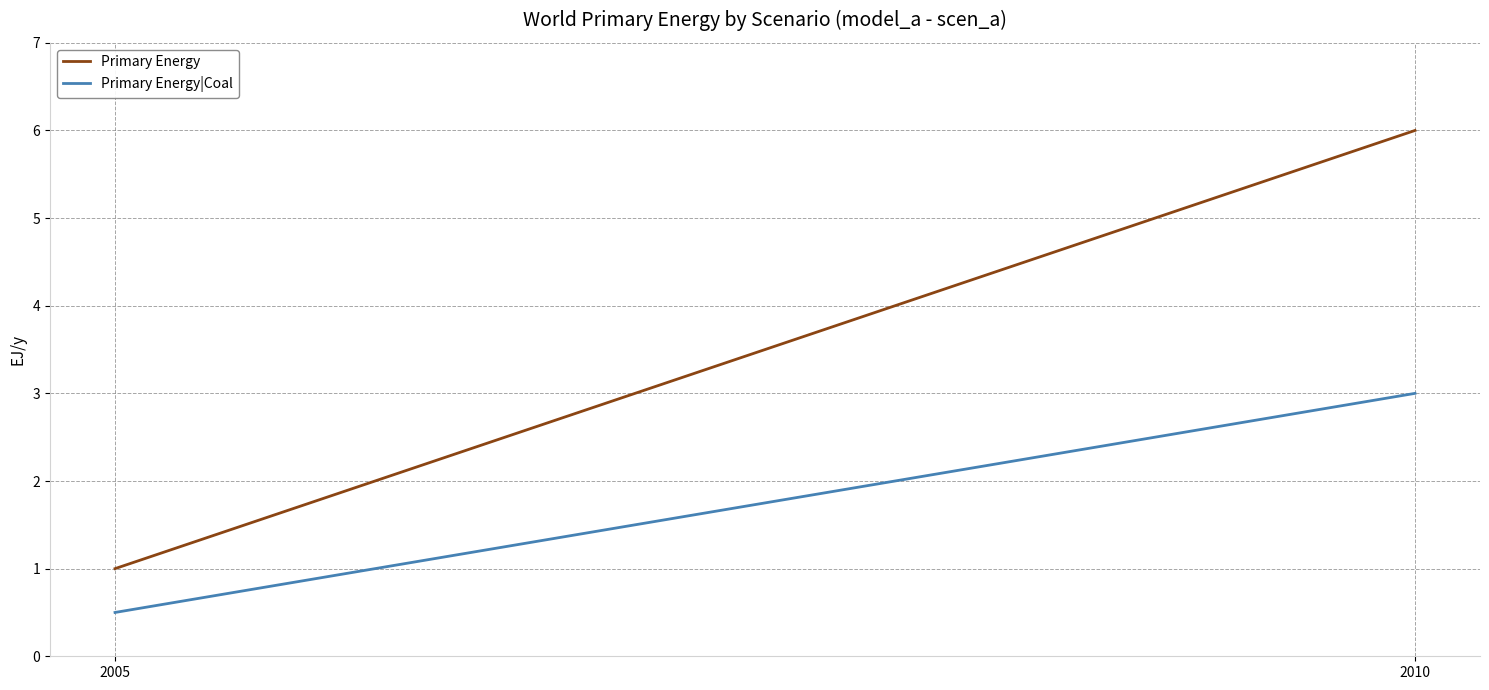

Which series has the largest range (max minus min)?

Primary Energy